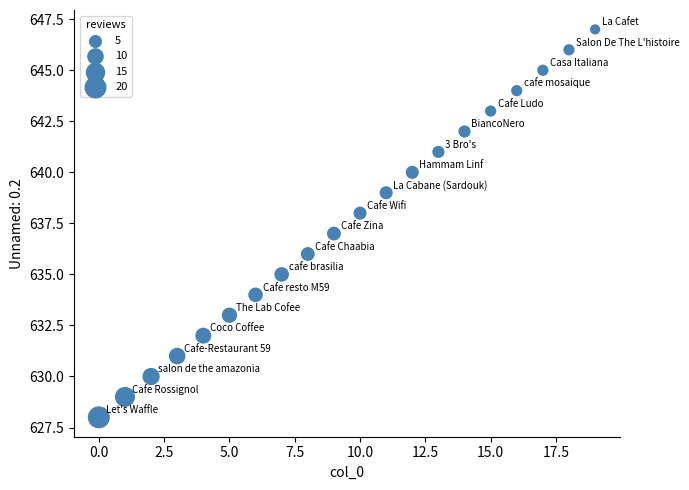

What is the range of Y values (max minus min)?

19